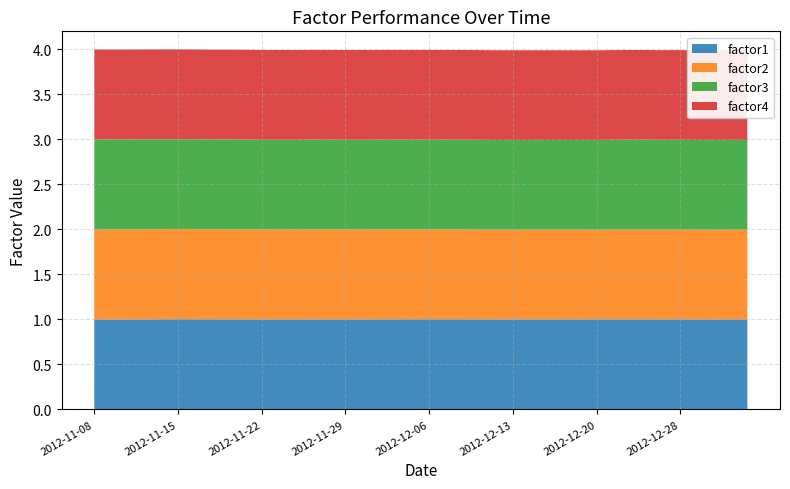

Reading left to right, what are all the values shown in this chart?

factor1: 1.0	1.0	1.0	1.0	1.0	1.0	1.0	1.0	1.0	1.0	1.0	1.0	1.0	1.0	1.0	1.0	1.0	1.0	1.0	1.0	1.0	1.0	1.0	1.0	1.0	1.0	1.0	1.0	1.0	1.0	1.0	1.0	1.0	1.0	1.0	1.0	1.0	1.0	1.0	1.0
factor2: 1.0	1.0	1.0	1.0	1.0	1.0	1.0	1.0	1.0	1.0	1.0	1.0	1.0	1.0	1.0	1.0	1.0	1.0	1.0	1.0	1.0	1.0	1.0	1.0	1.0	1.0	1.0	1.0	1.0	1.0	1.0	1.0	1.0	1.0	1.0	1.0	1.0	1.0	1.0	1.0
factor3: 1.0	1.0	1.0	1.0	1.0	1.0	1.0	1.0	1.0	1.0	1.0	1.0	1.0	1.0	1.0	1.0	1.0	1.0	1.0	1.0	1.0	1.0	1.0	1.0	1.0	1.0	1.0	1.0	1.0	1.0	1.0	1.0	1.0	1.0	1.0	1.0	1.0	1.0	1.0	1.0
factor4: 1.0	1.0	1.0	1.0	1.0	1.0	1.0	1.0	1.0	1.0	1.0	1.0	1.0	1.0	1.0	1.0	1.0	1.0	1.0	1.0	1.0	1.0	1.0	1.0	1.0	1.0	1.0	1.0	1.0	1.0	1.0	1.0	1.0	1.0	1.0	1.0	1.0	1.0	1.0	1.0